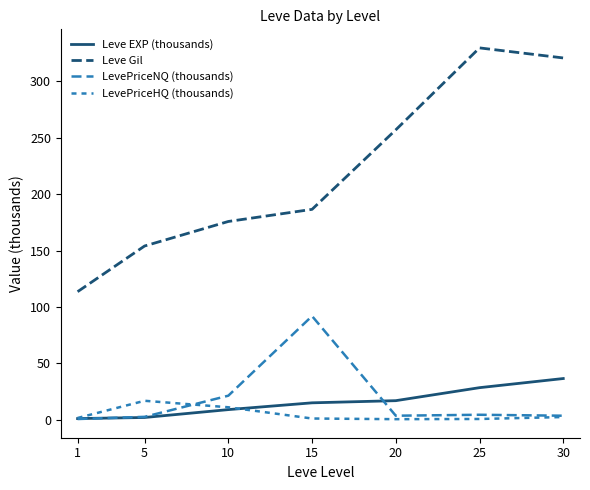

What is the minimum value shown in the chart?

0.5